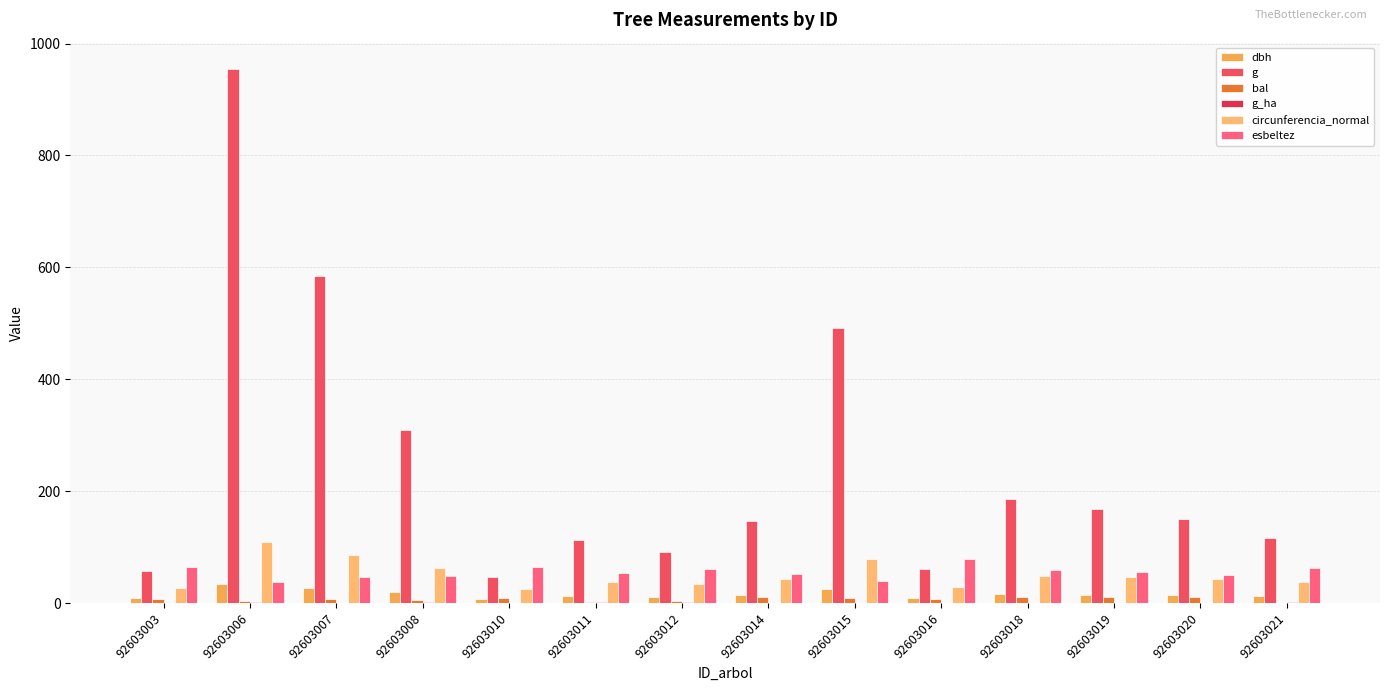

Count the number of data series in this chart.

6